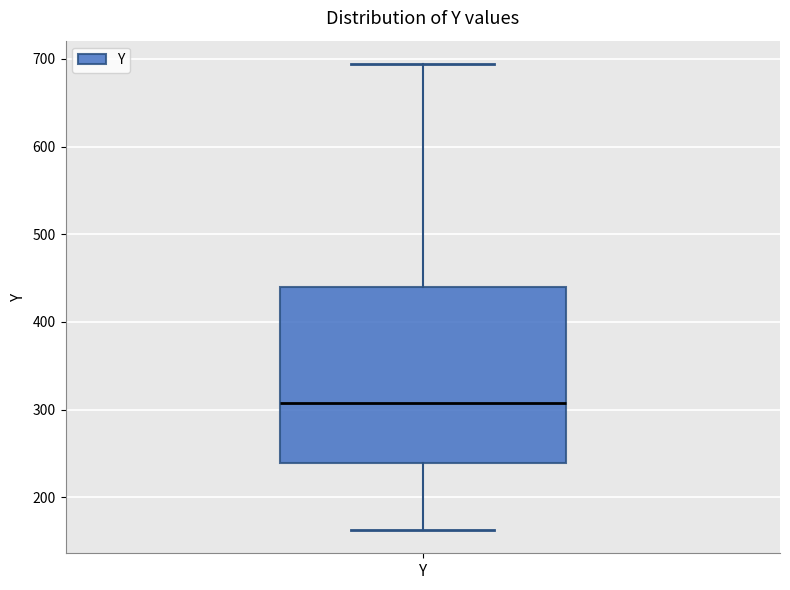

Read this box plot against the y-axis: the position of the median line, the range covered by the box, and the ends of both whiskers. The values are not printed on the chart, so give them approximately, as read against the axis.

median 310, box 240 to 440, whiskers 160 to 690